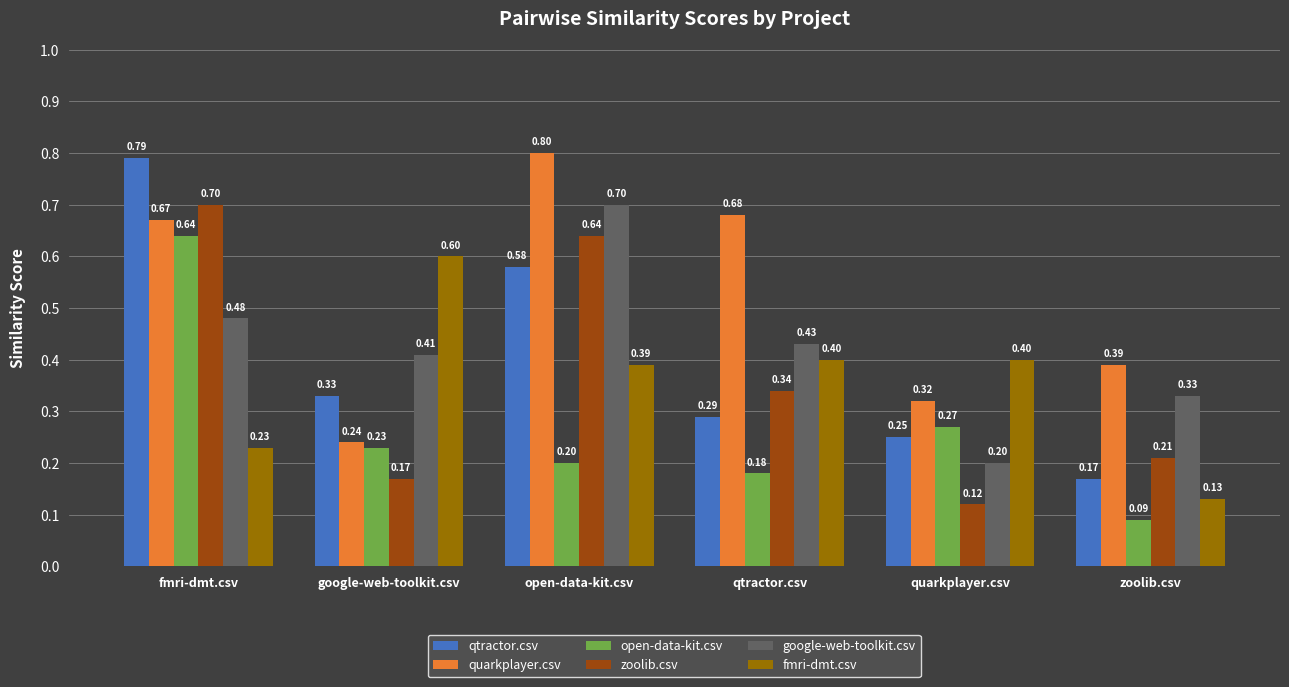

True or false: zoolib.csv has a value of 0.2 at quarkplayer.csv.

False